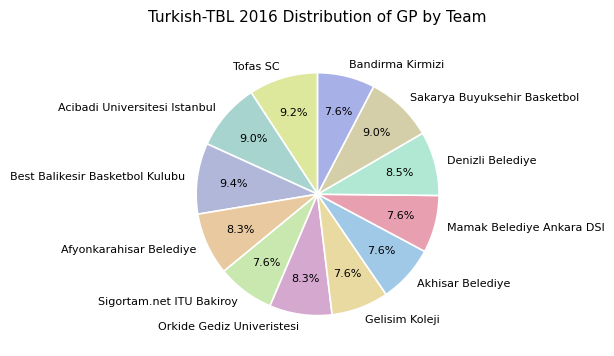

Approximately how many times larger is the value at Tofas SC compared to Sakarya Buyuksehir Basketbol?

1.0